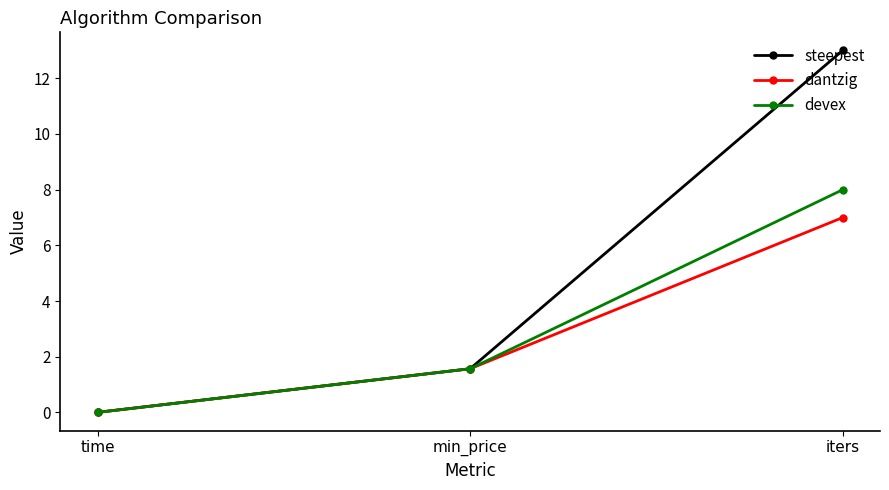

How many data points in dantzig are less than 1?

1